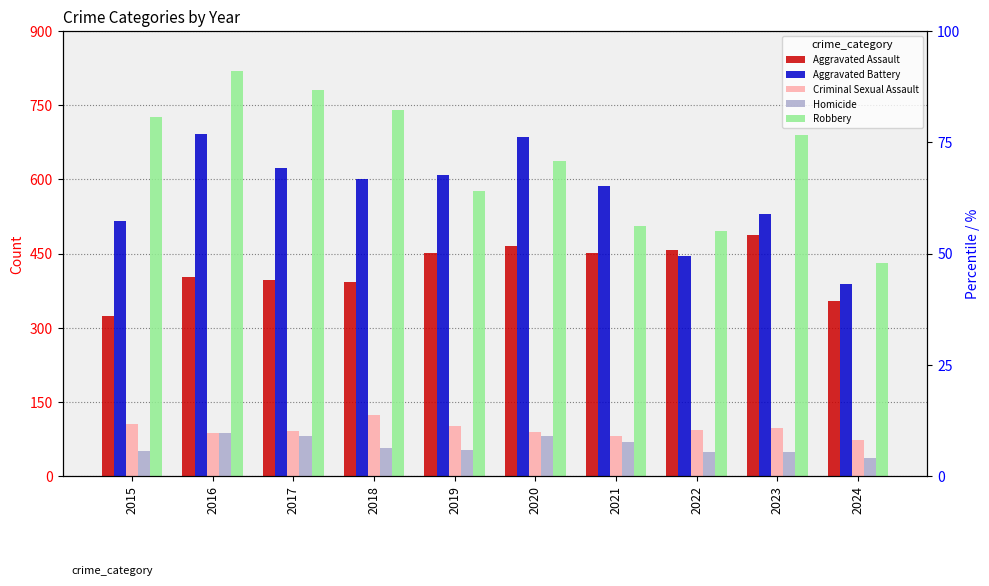

What are all the series names shown in the legend?

Aggravated Assault, Aggravated Battery, Criminal Sexual Assault, Homicide, Robbery